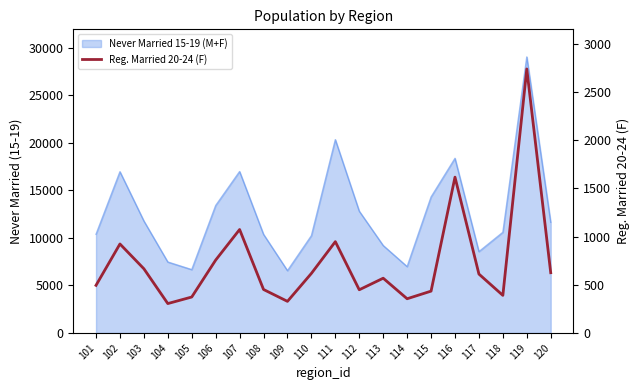

How many data points are less than 611?

10